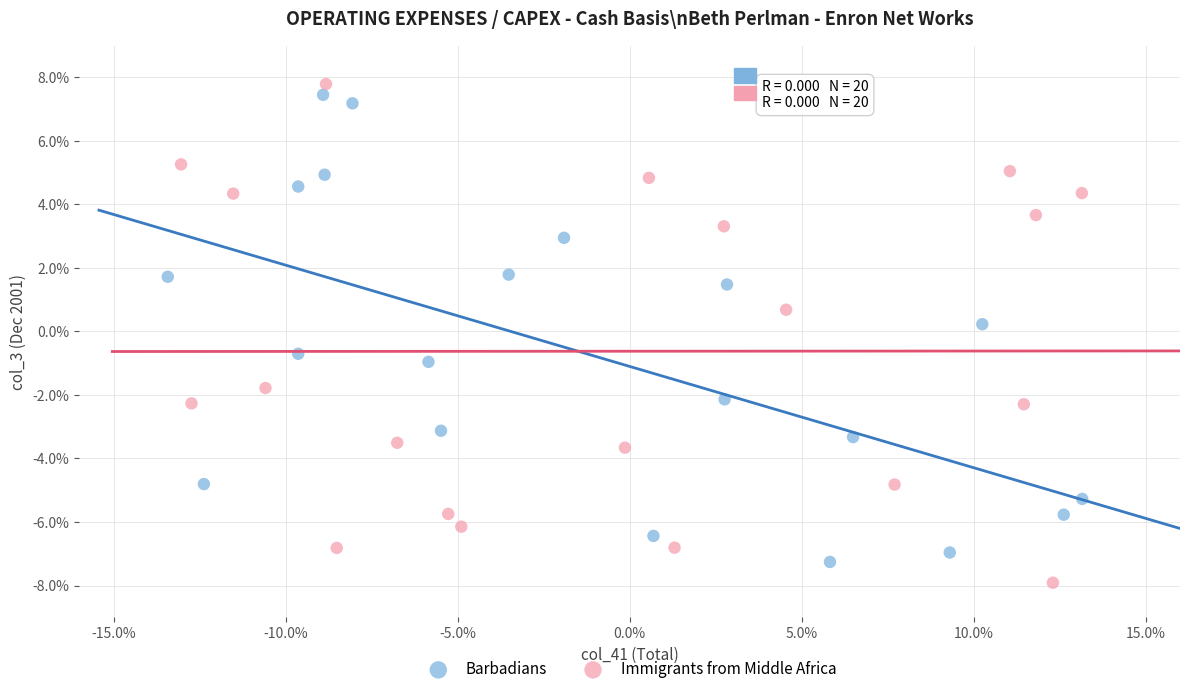

What are all the series names shown in the legend?

Barbadians, Immigrants from Middle Africa